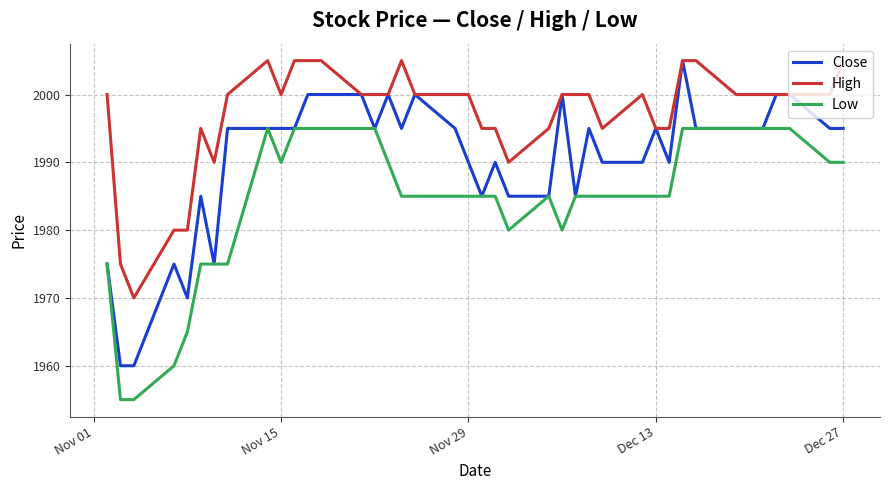

Which series has the widest spread of values?

Close